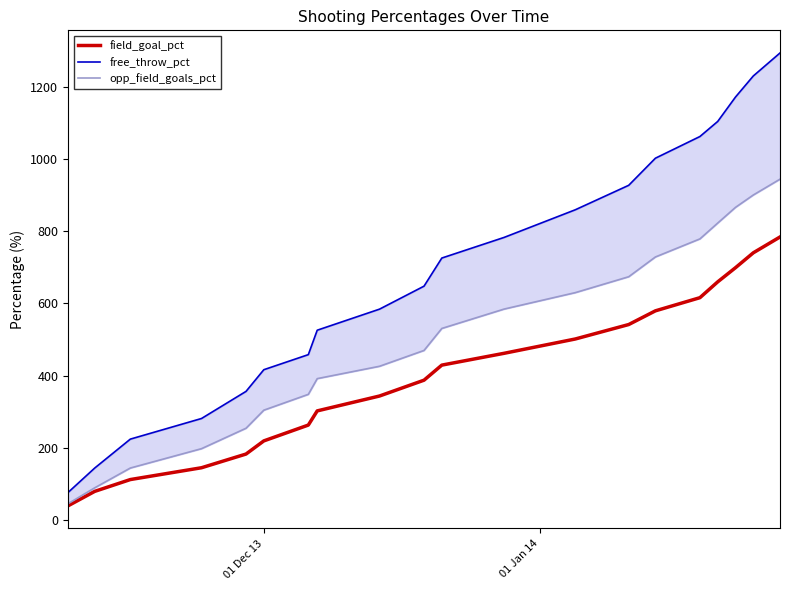

What is the highest value of the field_goal_pct series?

783.6